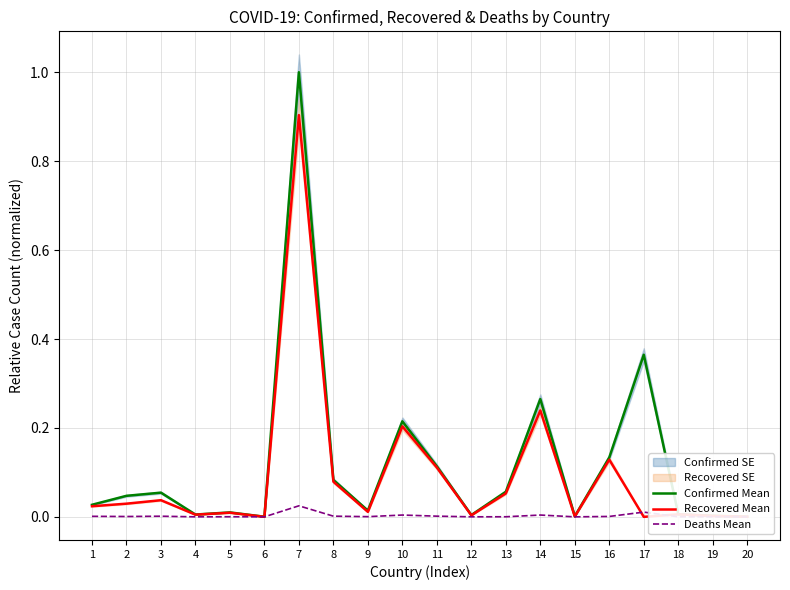

True or false: Confirmed Mean and Recovered Mean intersect in this chart.

False